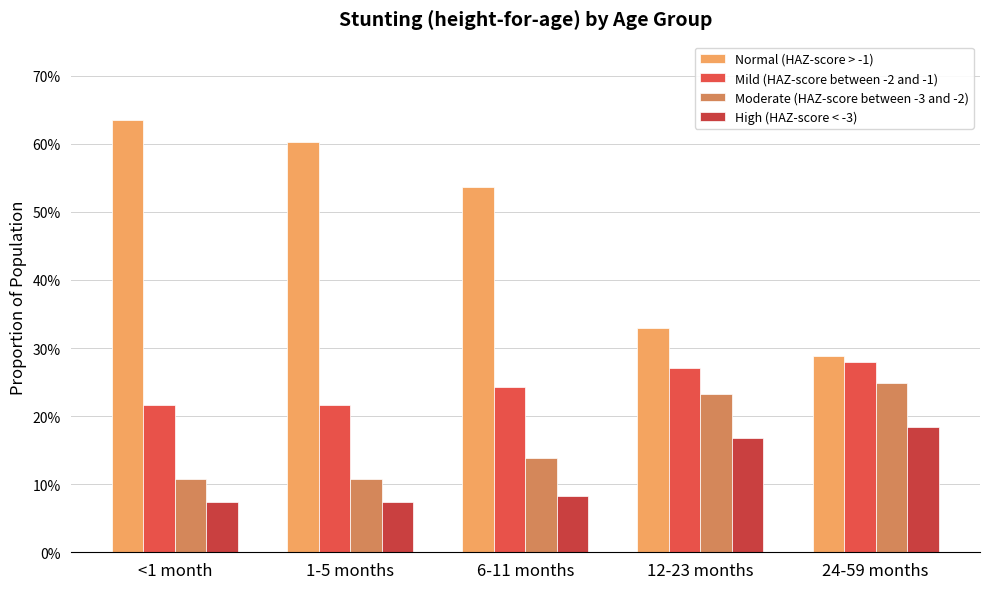

Does the chart contain stacked bars?

No